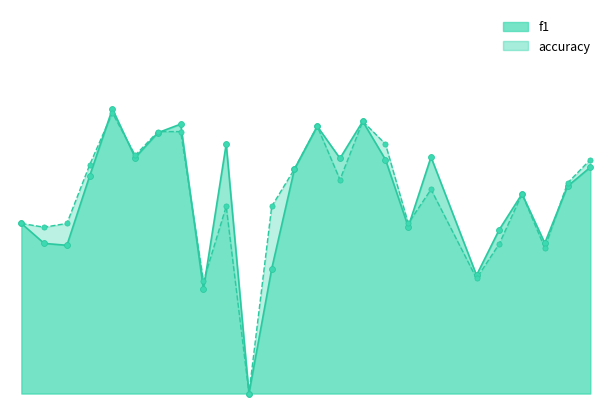

Which series contains the lowest Y value?

f1